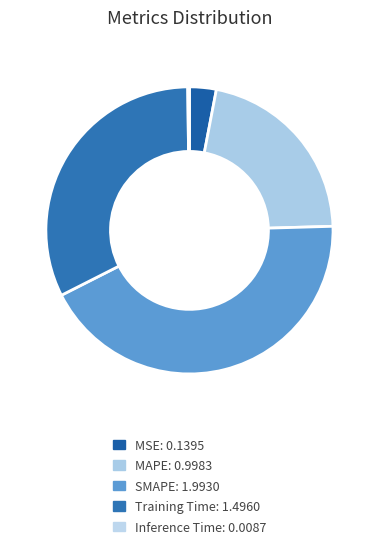

What is the largest slice in the pie chart?

SMAPE